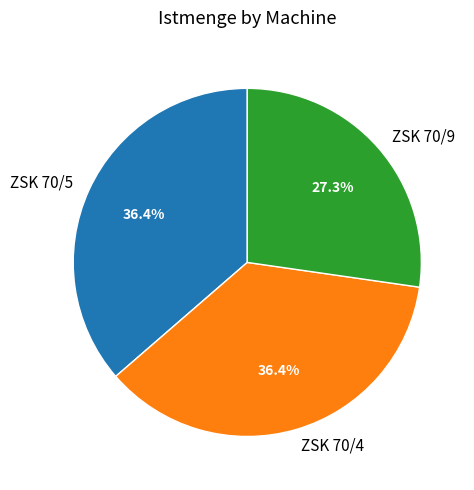

Is there any slice that represents more than half of the pie?

No